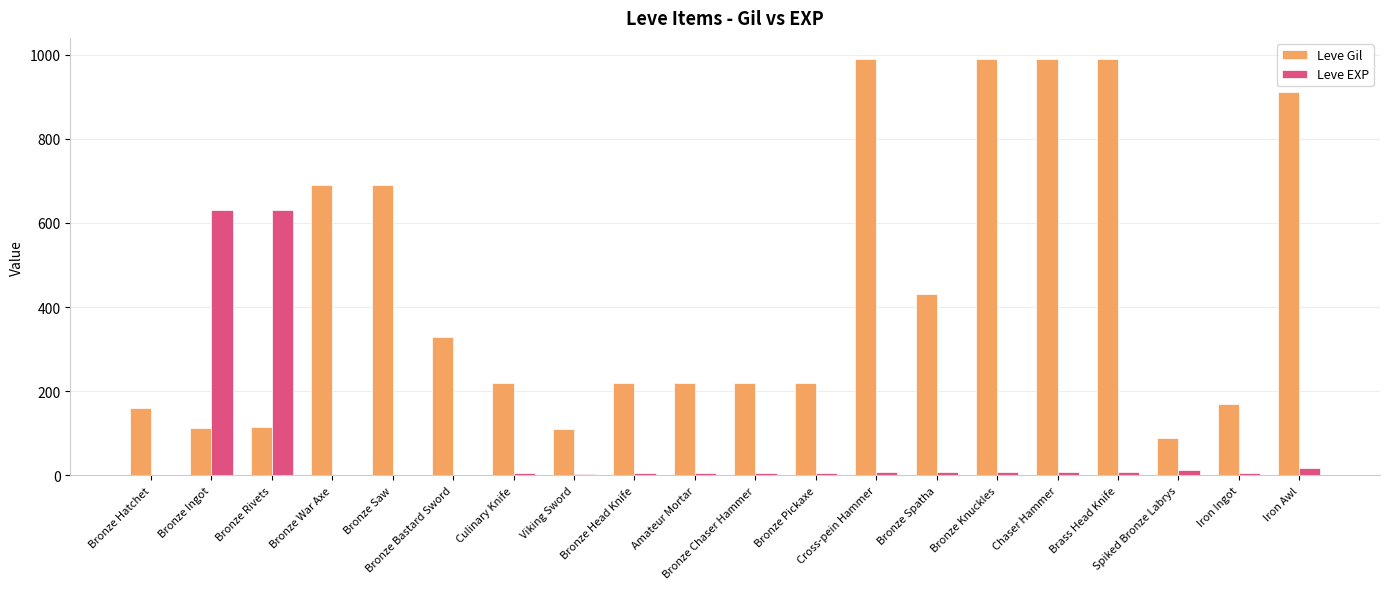

Which series has the largest total across all categories?

Leve Gil